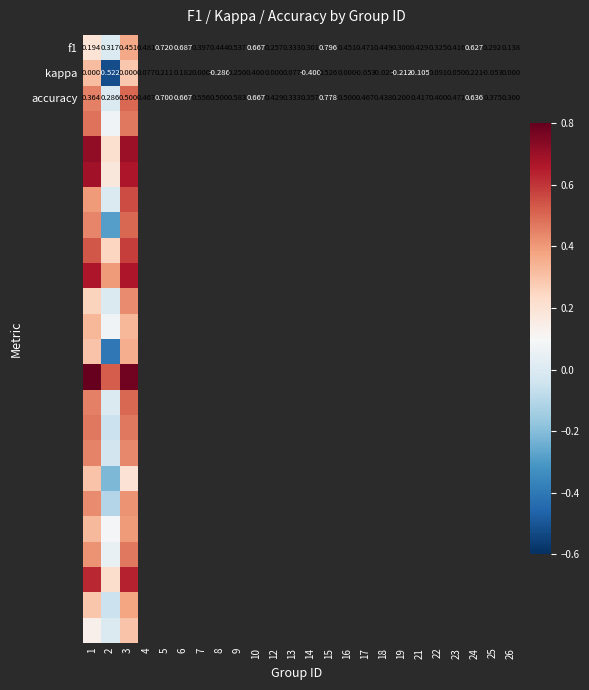

How many data points in kappa are less than 0?

1